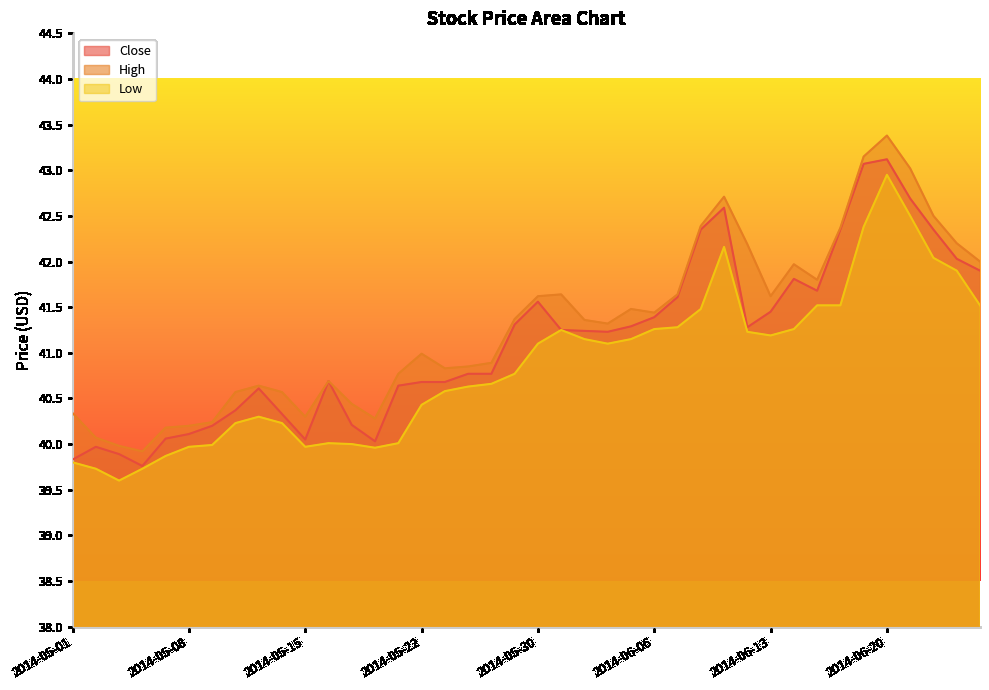

What is the average value of the Close series?

41.1